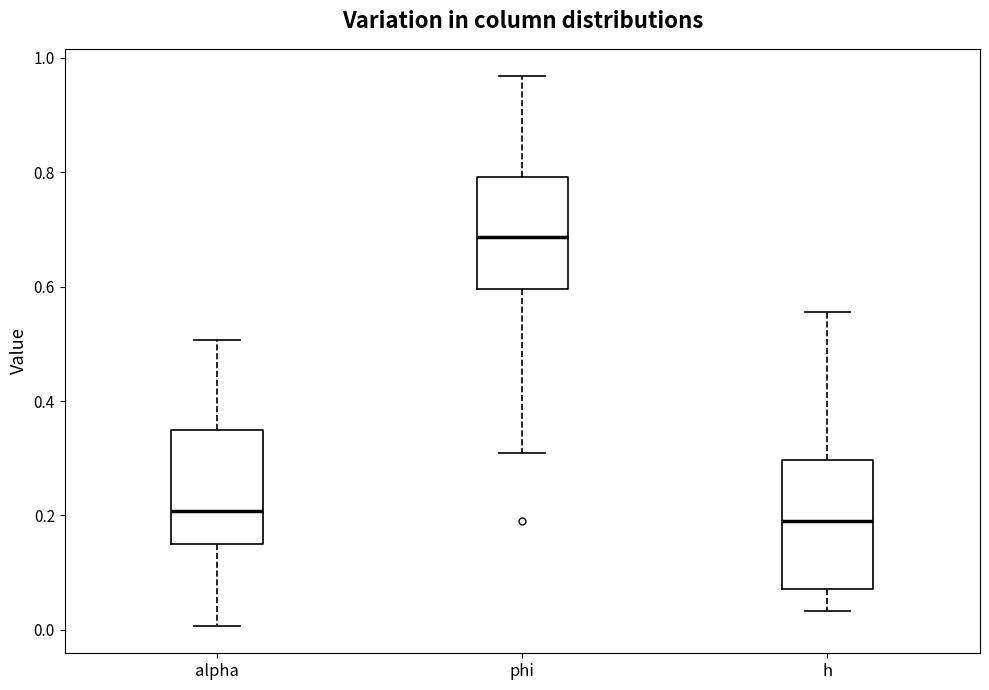

Reading left to right, transcribe this box plot: for each box, give where its median line is, the range the box spans, and where its two whiskers end, as read against the y-axis. The values are not printed on the chart, so give them approximately, as read against the axis.

alpha: median 0.20, box 0.14 to 0.36, whiskers 0.00 to 0.50
phi: median 0.68, box 0.60 to 0.80, whiskers 0.30 to 0.96
h: median 0.20, box 0.08 to 0.30, whiskers 0.04 to 0.56